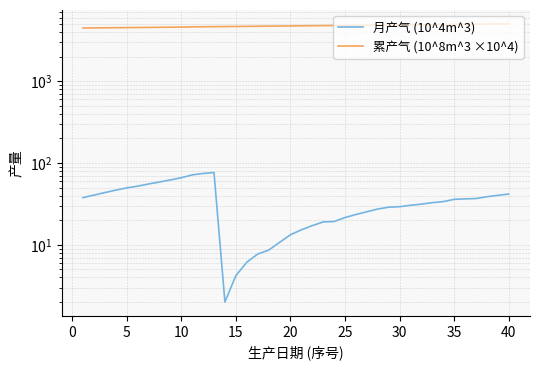

What is the difference between the second highest and minimum values in the 累产气 (10^8m^3 ×10^4) series?

537.8